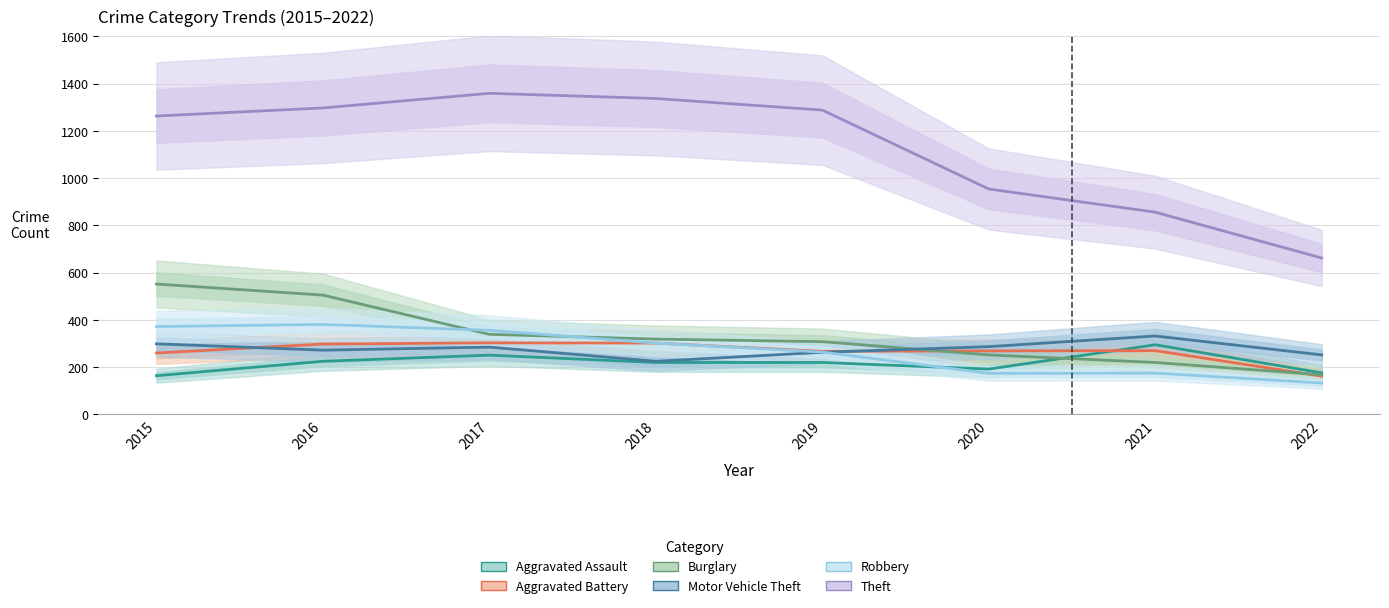

True or false: Theft has more than 2 points higher than both neighbors.

False